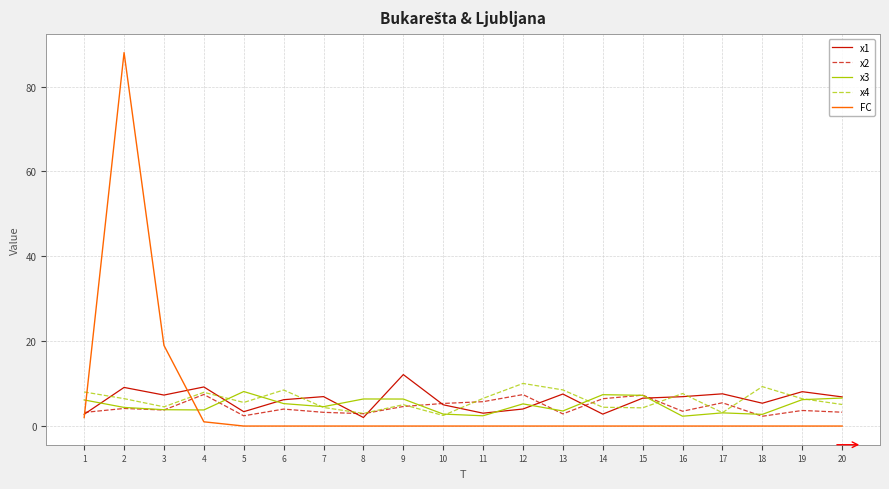

What is the difference between the highest and lowest values at 11?

6.5